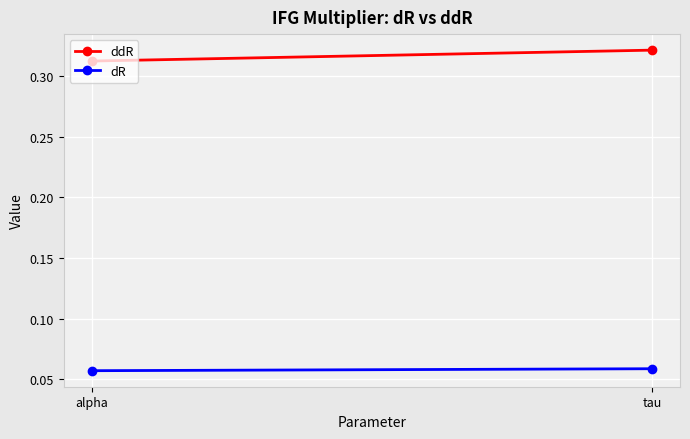

What is the sum of all dR values?

0.1